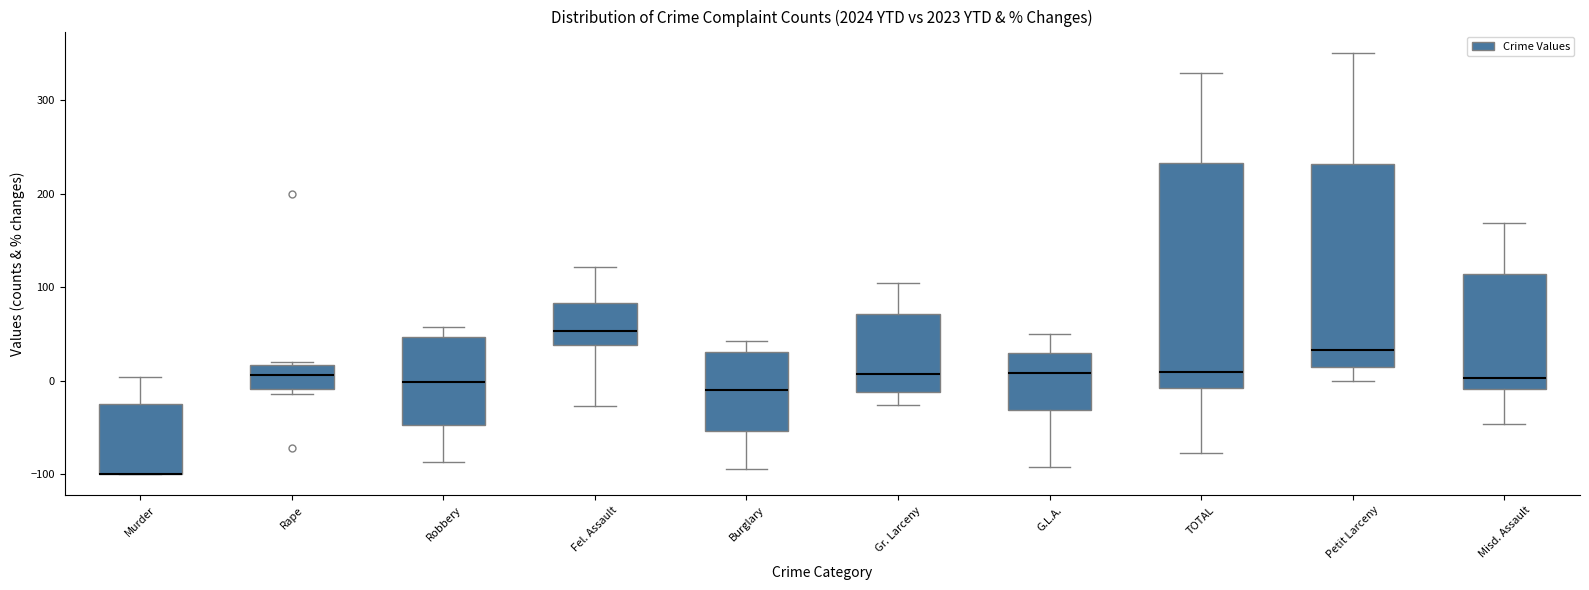

Reading left to right, read every box against the y-axis: the position of its median line, the range the box covers, and the ends of its whiskers. The values are not printed on the chart, so give them approximately, as read against the axis.

Murder: median -100 (drawn on the box's lower edge), box -100 to -20, whiskers -100 to 0
Rape: median 10, box -10 to 20, whiskers -10 (just below the box's lower edge) to 20 (just above the box's upper edge)
Robbery: median 0, box -50 to 50, whiskers -90 to 60
Fel. Assault: median 50, box 40 to 80, whiskers -30 to 120
Burglary: median -10, box -50 to 30, whiskers -90 to 40
Gr. Larceny: median 10, box -10 to 70, whiskers -30 to 110
G.L.A.: median 10, box -30 to 30, whiskers -90 to 50
TOTAL: median 10, box -10 to 230, whiskers -80 to 330
Petit Larceny: median 30, box 10 to 230, whiskers 0 to 350
Misd. Assault: median 0, box -10 to 110, whiskers -50 to 170